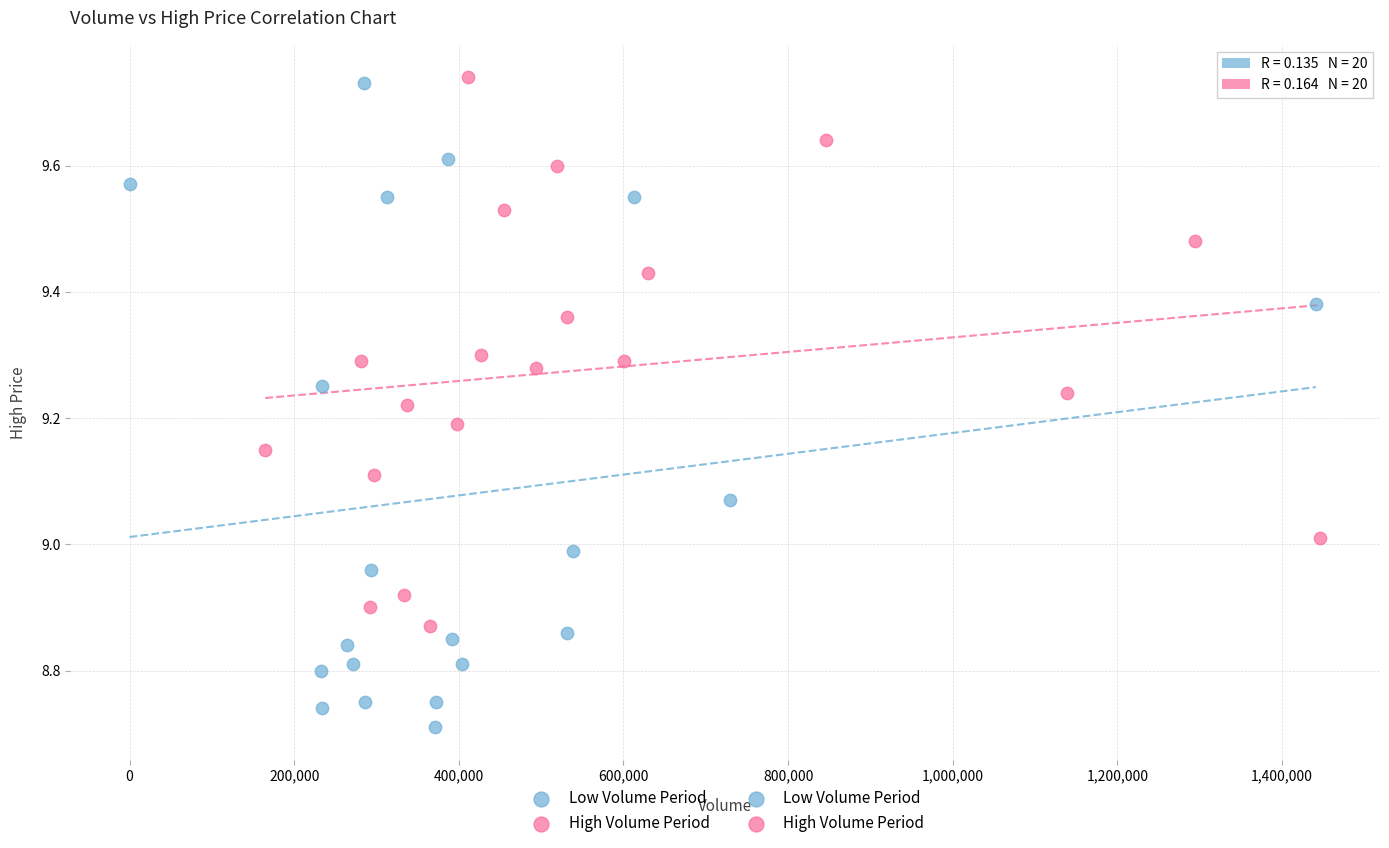

Which series has the largest Y range (max minus min)?

Low Volume Period